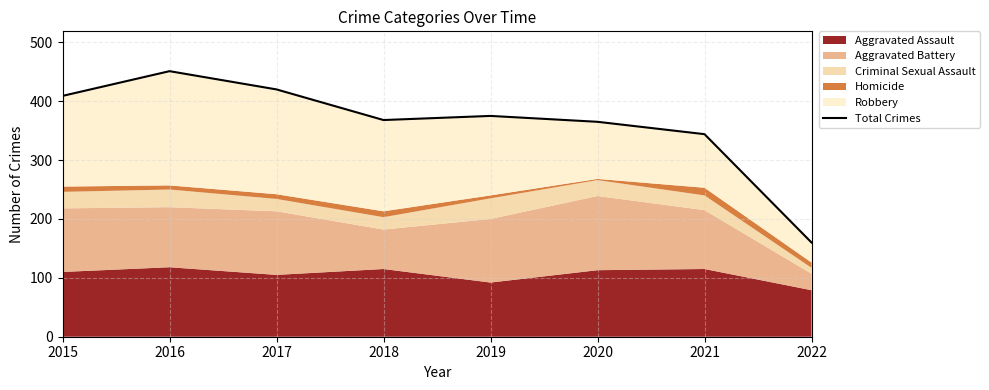

At which label does the data first exceed 375?

2015